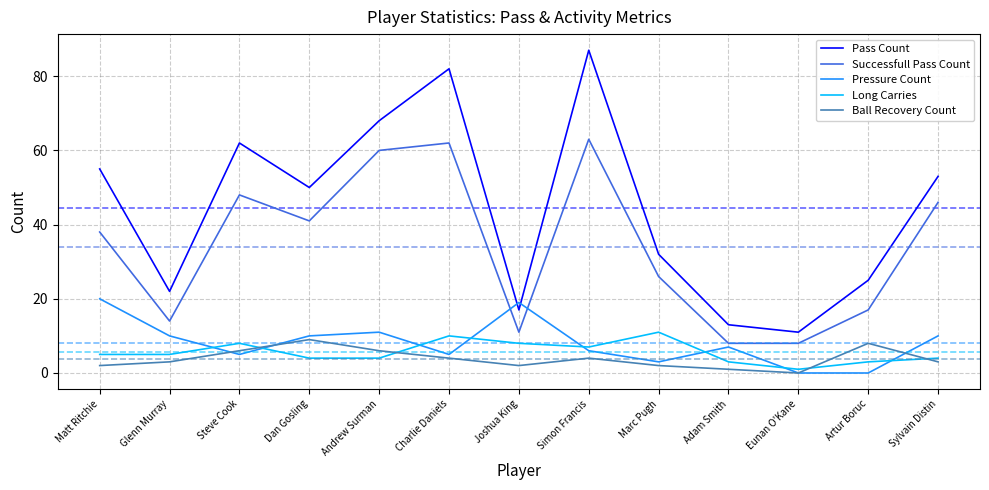

How many Long Carries values are between 4 and 8?

8